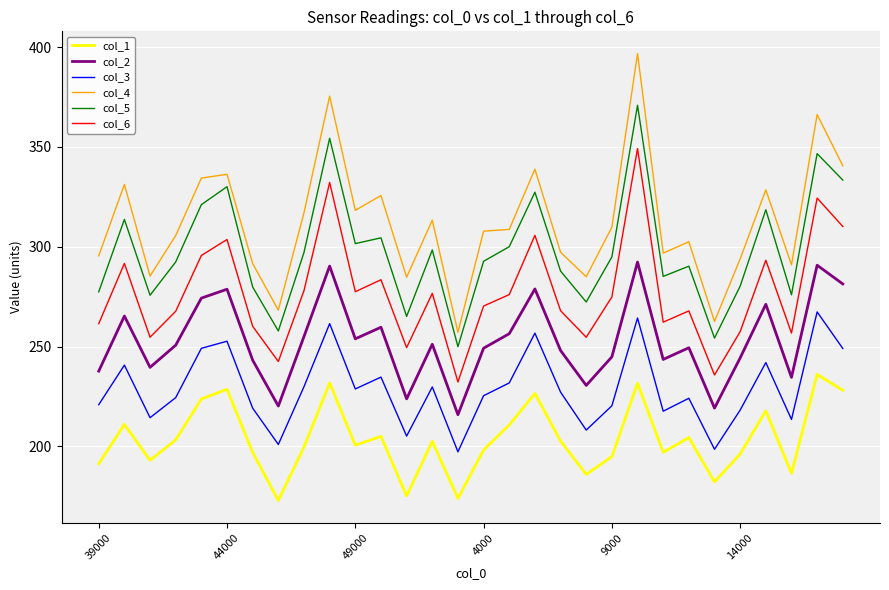

Which series has the widest spread of values?

col_4